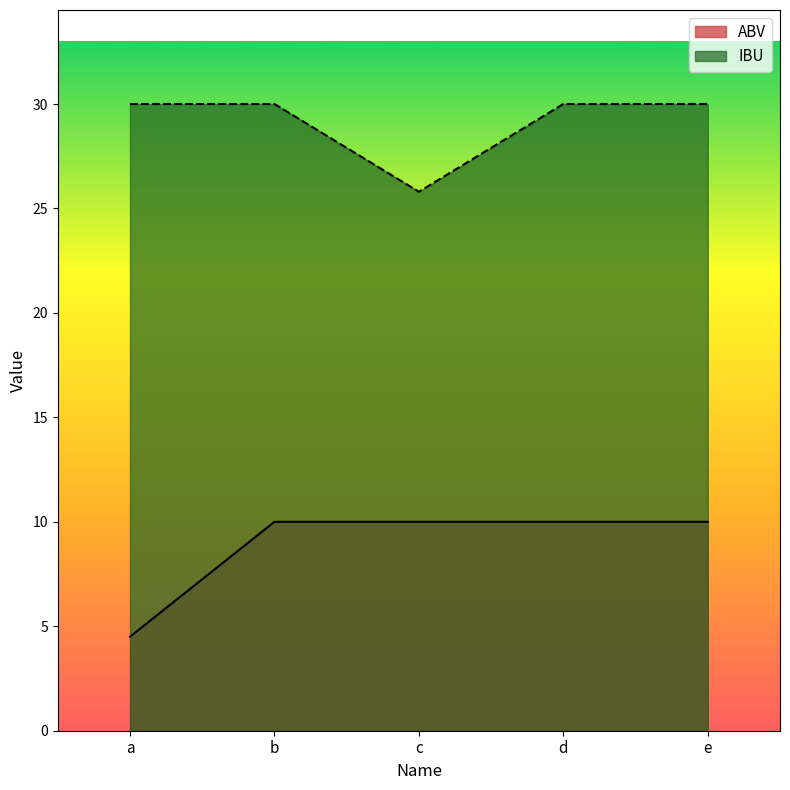

Between a and e, which is larger?

e